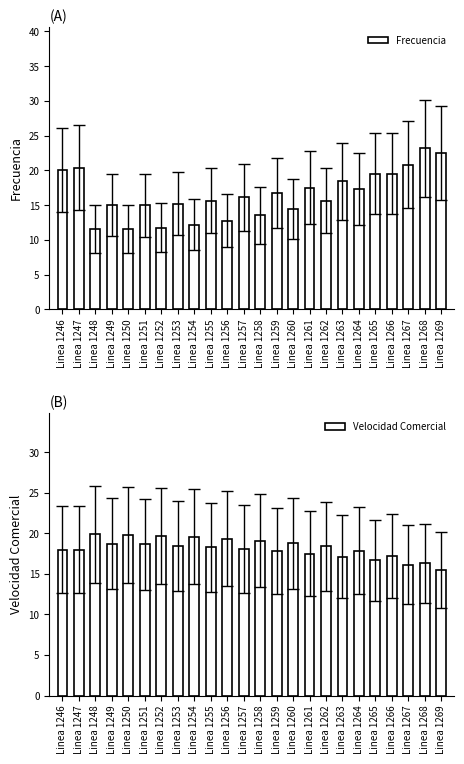

What is the difference between the Velocidad Comercial values at Linea 1259 and Linea 1247?

0.2